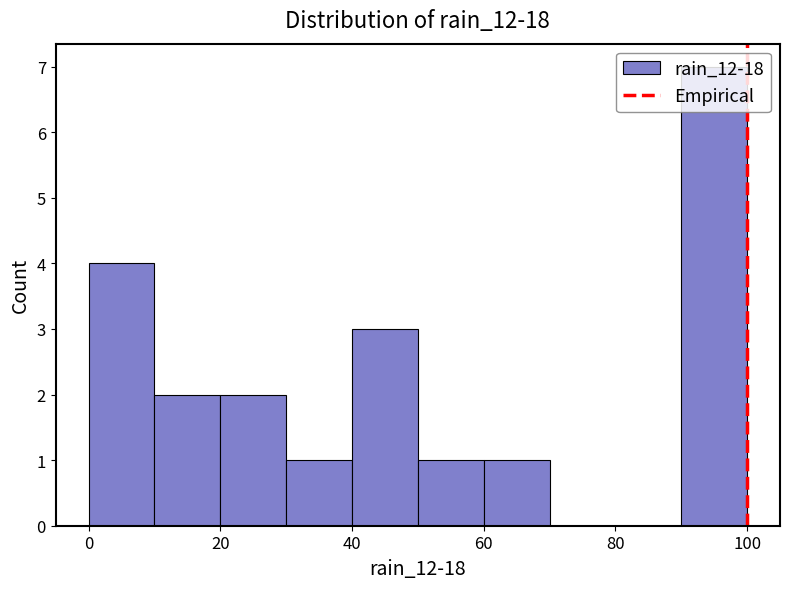

Reading left to right, list every bar in this chart as the range it spans on the x-axis followed by its height. The values are not printed on the chart, so give them approximately, as read against the axis.

0 to 10: 4
10 to 20: 2
20 to 30: 2
30 to 40: 1
40 to 50: 3
50 to 60: 1
60 to 70: 1
70 to 80: 0
80 to 90: 0
90 to 100: 7